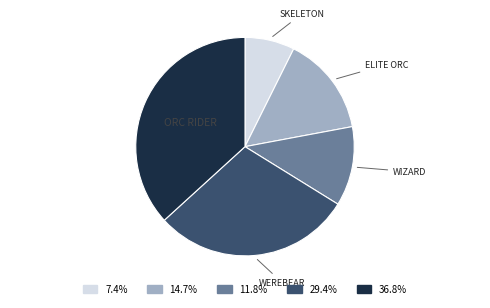

Is there a majority slice in this chart?

No